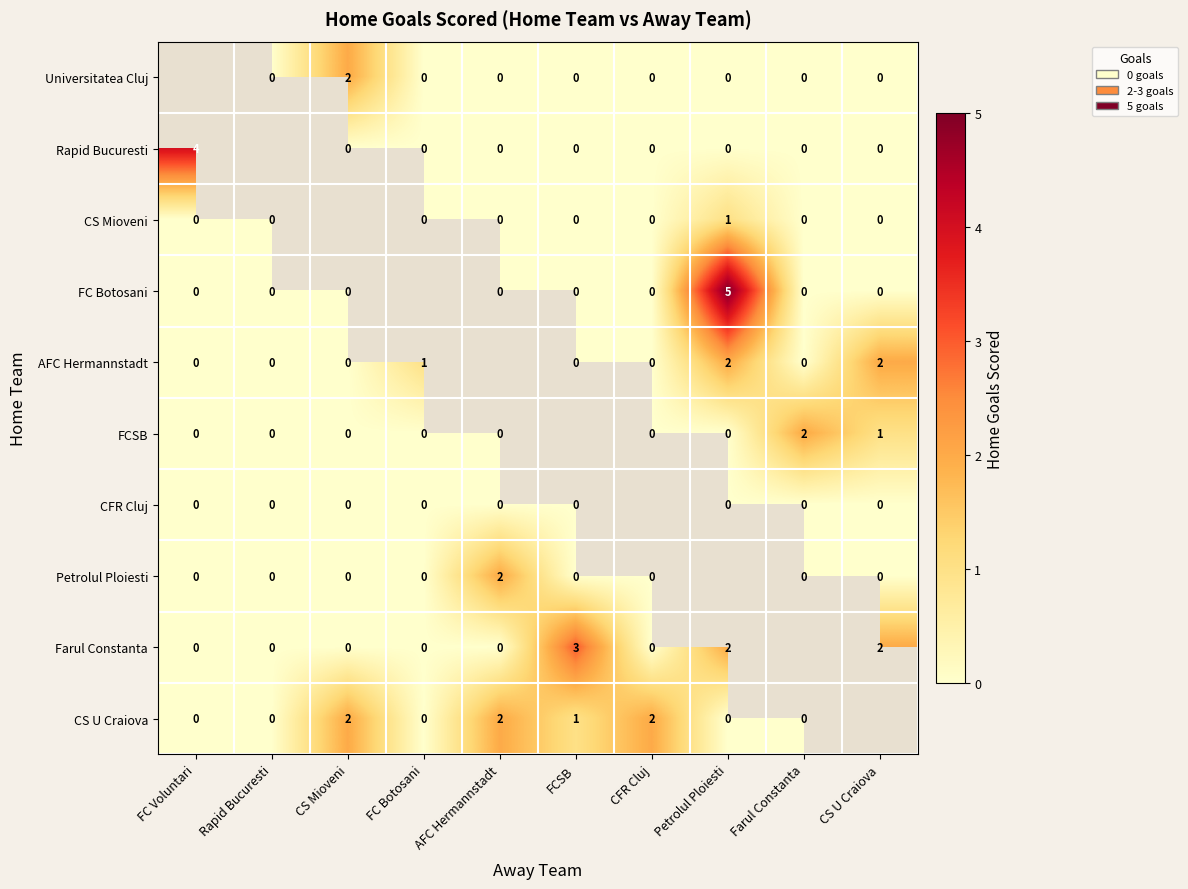

Is the value of AFC Hermannstadt at FC Voluntari greater than the value of Farul Constanta at FCSB?

No